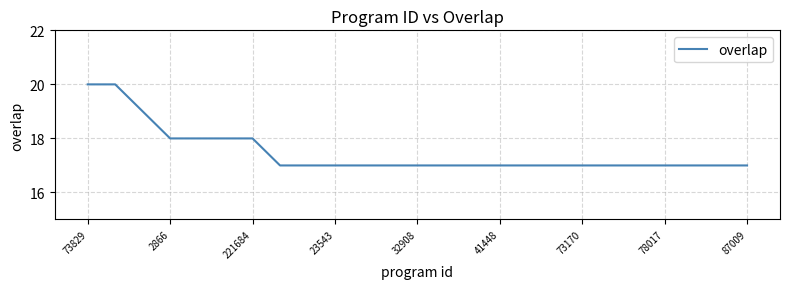

What is the difference between the maximum and minimum values?

3